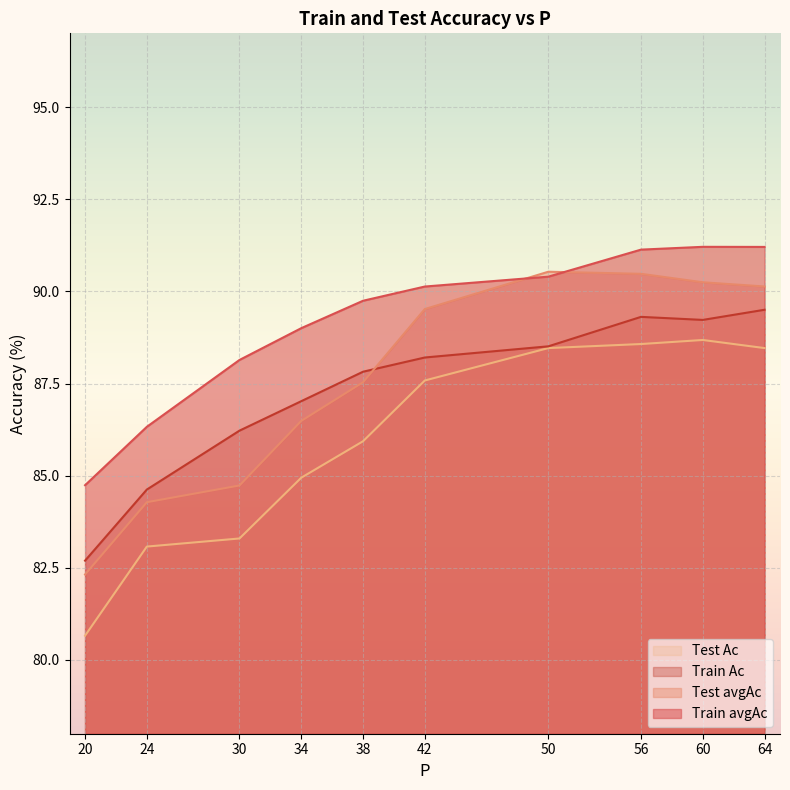

What are all the series names shown in the legend?

Test Ac, Train Ac, Test avgAc, Train avgAc